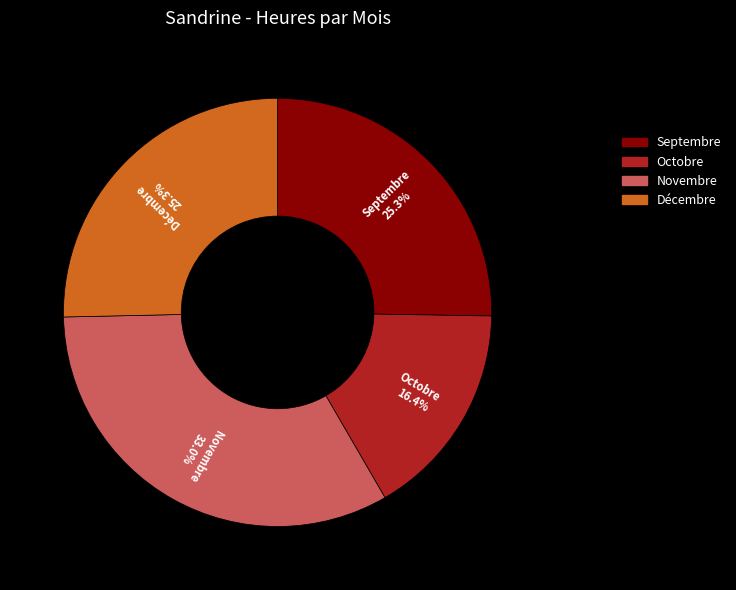

Count the number of slices in the pie.

4